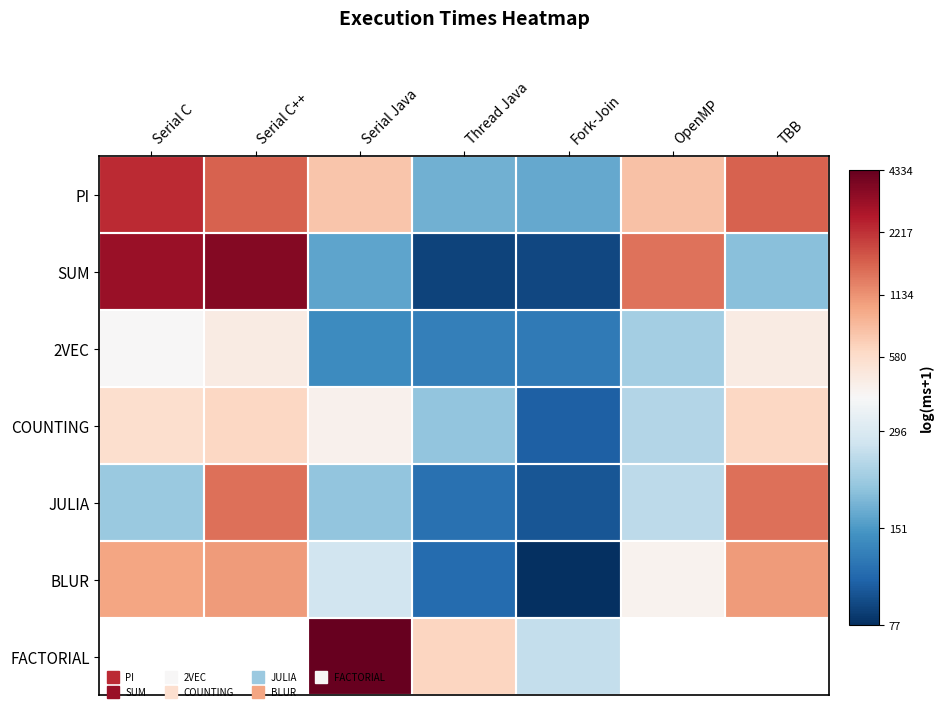

Count the number of categories in the chart.

7